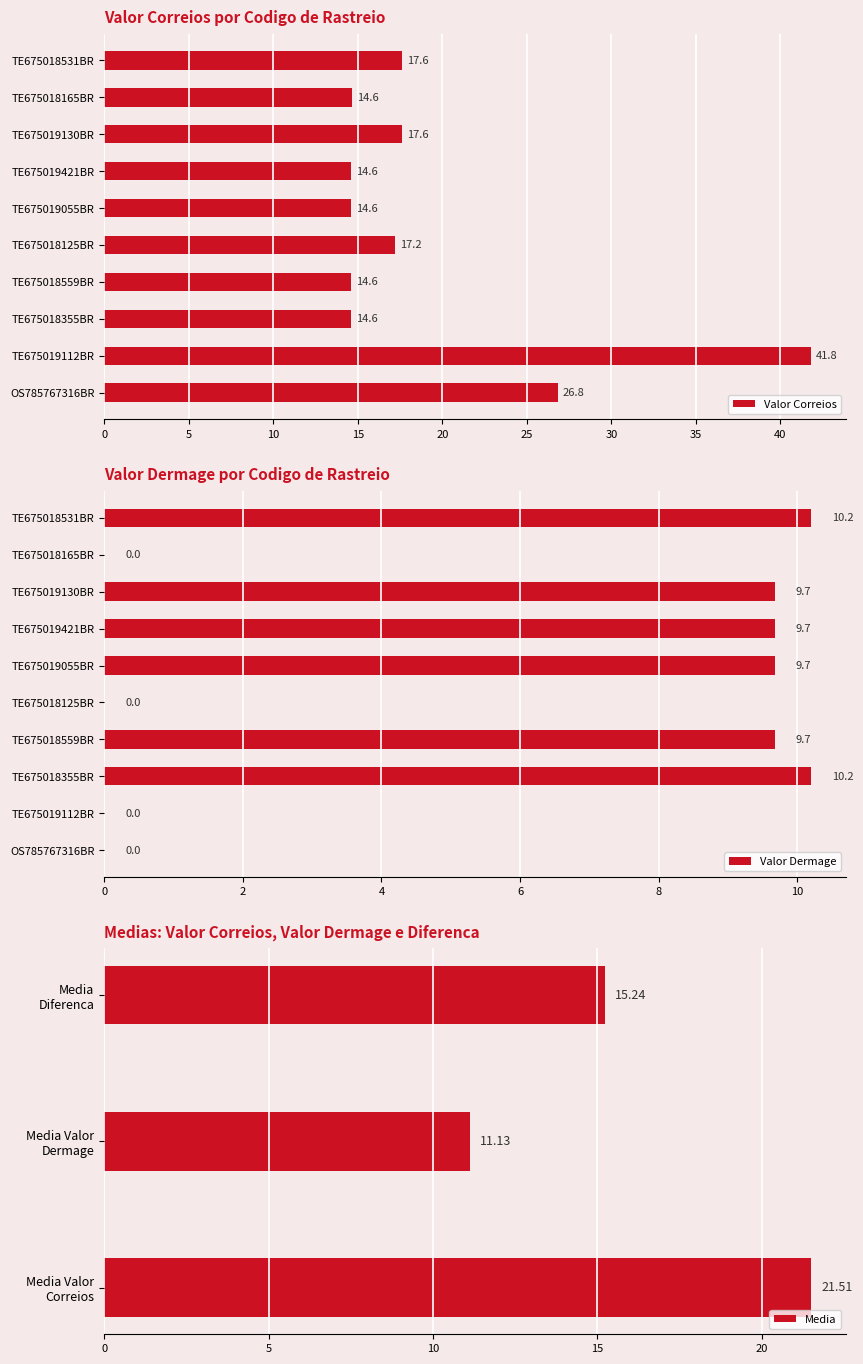

Is it true that Valor Correios equals 41.8 at TE675019112BR?

True